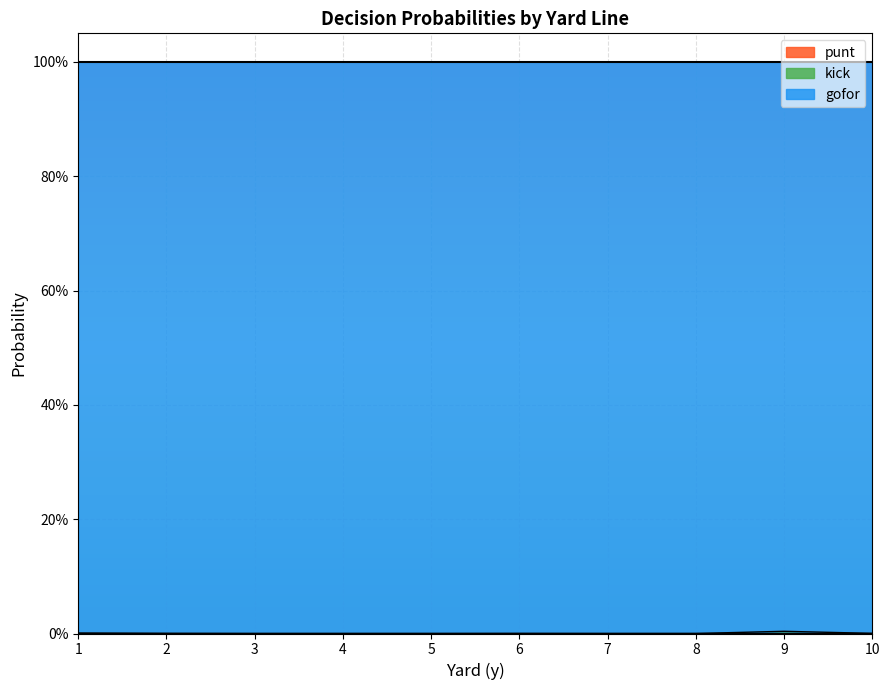

Is it true that kick equals 0.0 at 2?

True